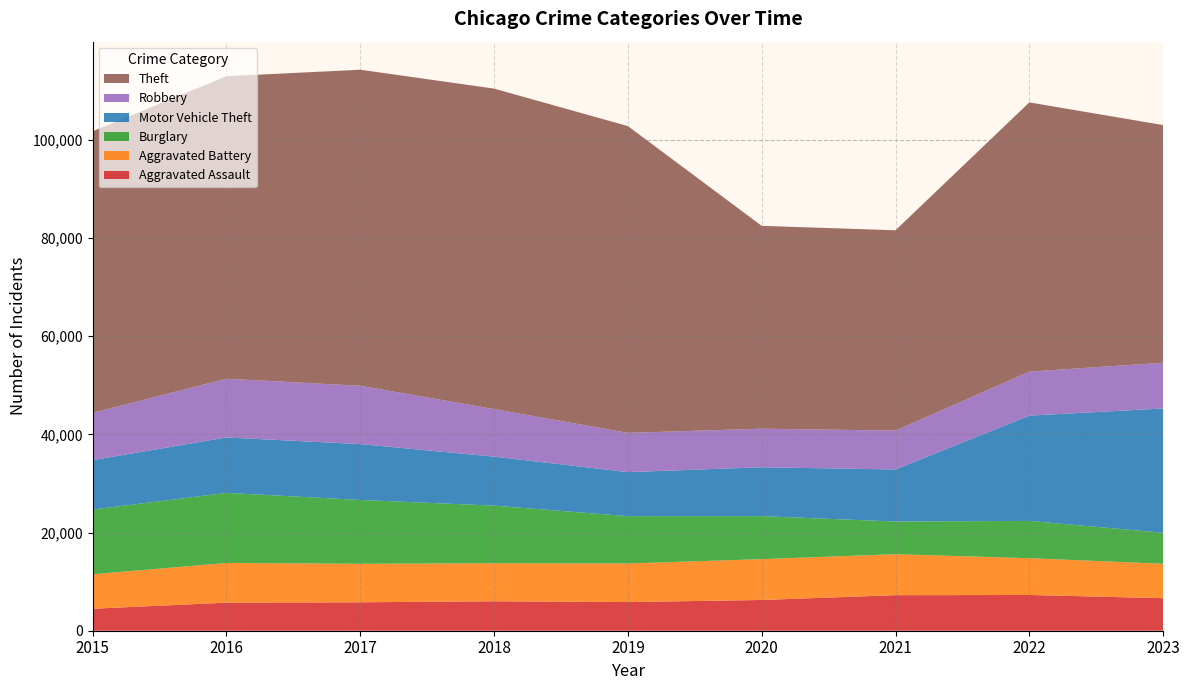

Reading left to right, list all the values displayed in this chart.

Aggravated Assault: 4480	5712	5793	6001	5841	6263	7242	7281	6628
Aggravated Battery: 7019	8086	7845	7735	7857	8320	8347	7493	7004
Burglary: 13184	14289	13001	11747	9638	8758	6660	7594	6324
Motor Vehicle Theft: 10068	11286	11380	9985	8977	9959	10603	21448	25322
Robbery: 9638	11960	11880	9681	7995	7855	7918	8965	9313
Theft: 57350	61621	64386	65287	62492	41324	40806	54845	48418